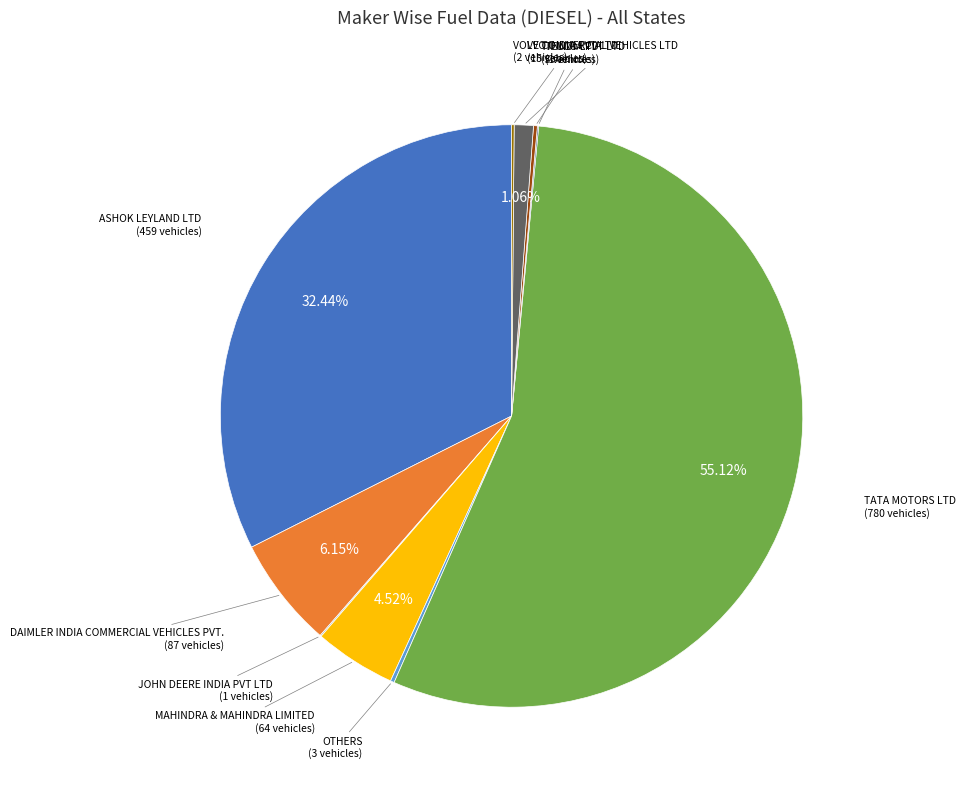

Is there a majority slice in this chart?

Yes